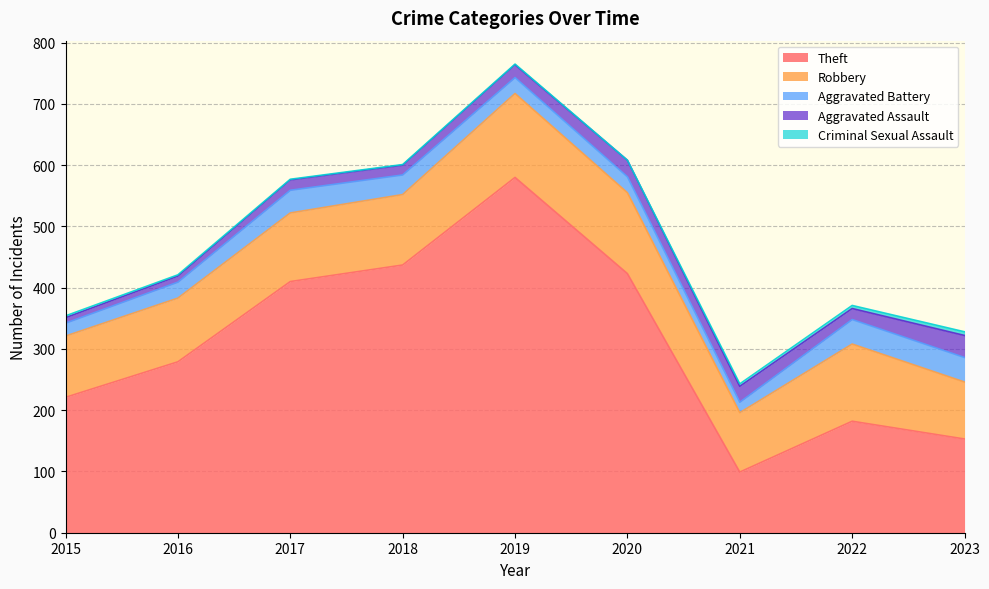

At how many categories does at least one series exceed 450?

1